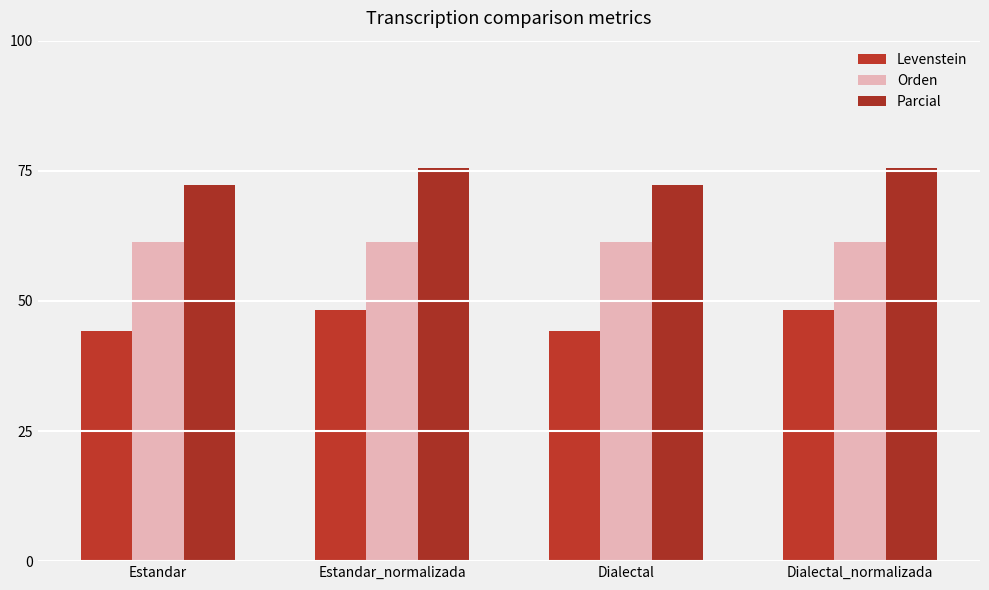

What is the total value across all series at Estandar_normalizada?

185.0